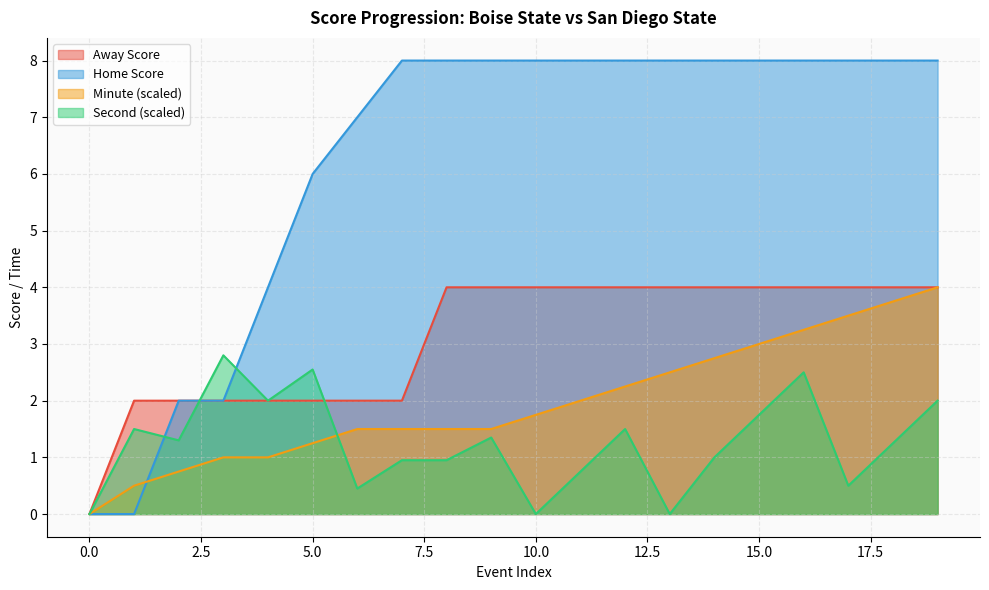

What is the difference between the highest and lowest values at 11?

7.2